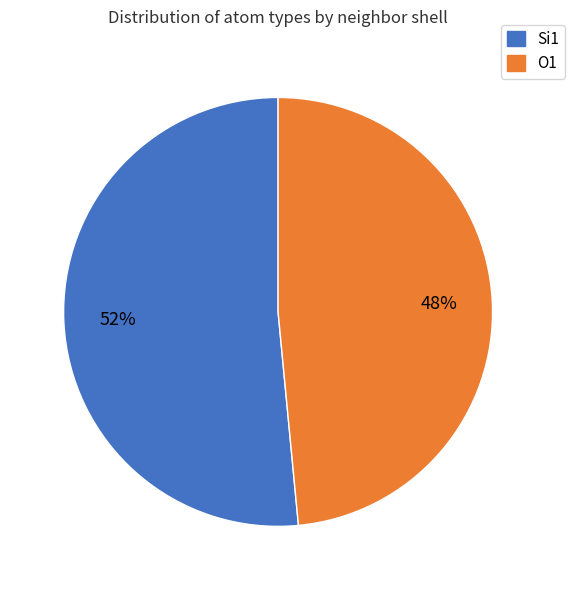

To the nearest percent, what is the average slice percentage?

50%